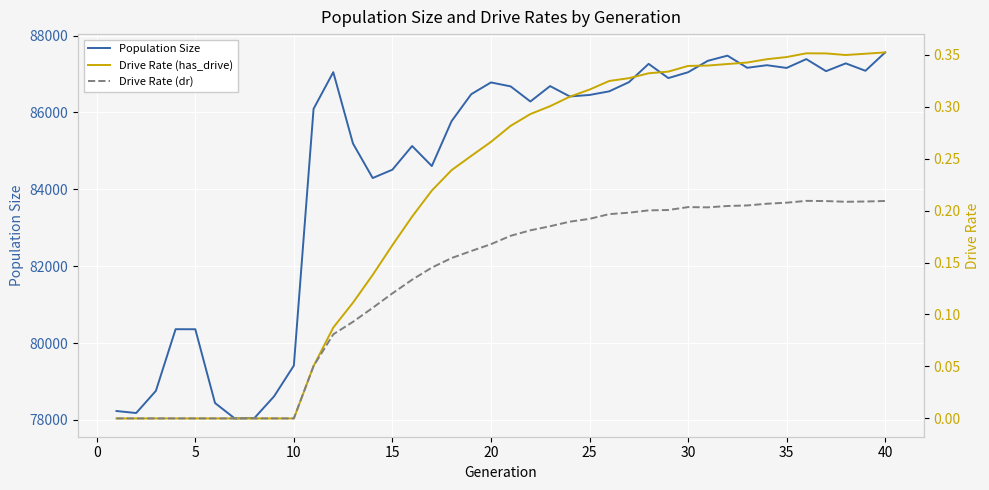

Reading left to right, extract all data points from this chart.

Population Size: 78233.0	78180.0	78757.0	80361.0	80360.0	78441.0	78040.0	78050.0	78617.0	79415.0	86094.0	87048.0	85191.0	84294.0	84511.0	85127.0	84606.0	85772.0	86475.0	86781.0	86678.0	86285.0	86686.0	86416.0	86455.0	86549.0	86788.0	87264.0	86894.0	87046.0	87343.0	87478.0	87162.0	87229.0	87158.0	87388.0	87074.0	87277.0	87084.0	87562.0
Drive Rate (has_drive): 0.0	0.0	0.0	0.0	0.0	0.0	0.0	0.0	0.0	0.0	0.1	0.1	0.1	0.1	0.2	0.2	0.2	0.2	0.3	0.3	0.3	0.3	0.3	0.3	0.3	0.3	0.3	0.3	0.3	0.3	0.3	0.3	0.3	0.3	0.3	0.4	0.4	0.3	0.4	0.4
Drive Rate (dr): 0.0	0.0	0.0	0.0	0.0	0.0	0.0	0.0	0.0	0.0	0.1	0.1	0.1	0.1	0.1	0.1	0.1	0.2	0.2	0.2	0.2	0.2	0.2	0.2	0.2	0.2	0.2	0.2	0.2	0.2	0.2	0.2	0.2	0.2	0.2	0.2	0.2	0.2	0.2	0.2